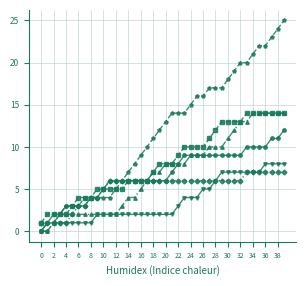

How many distinct data groups are displayed?

6